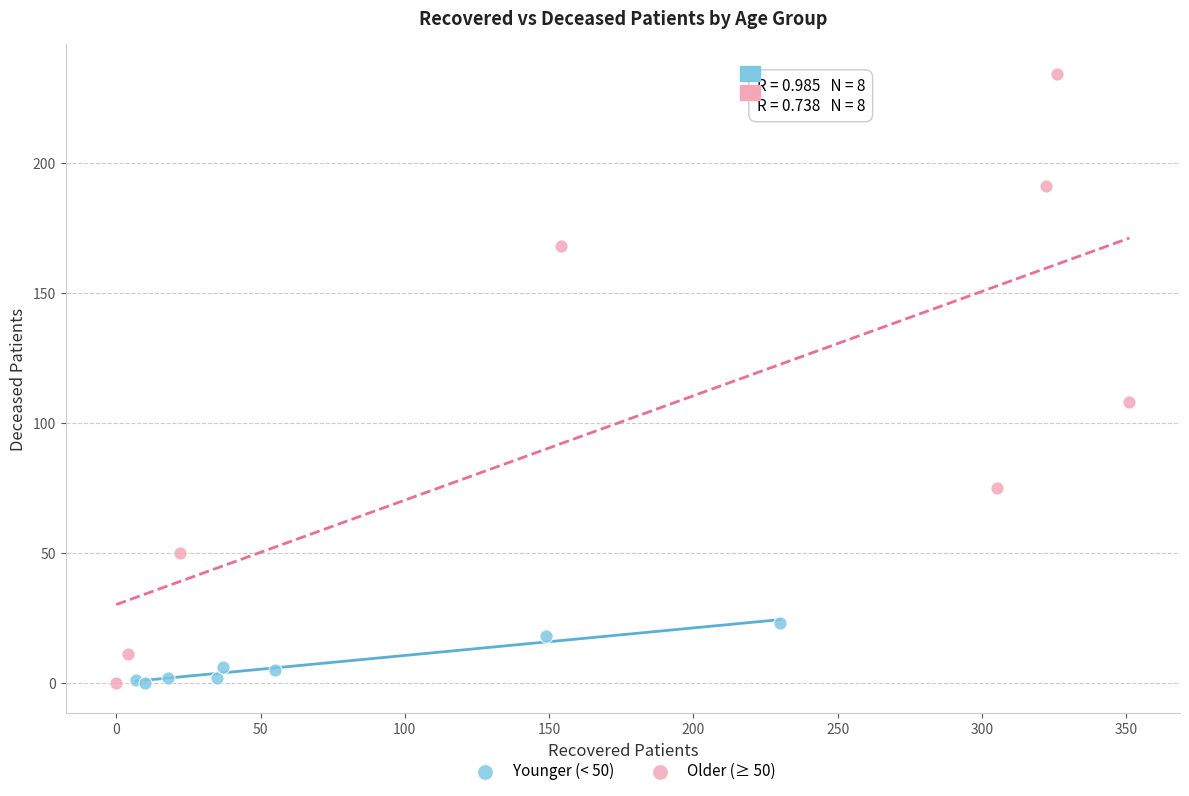

Which series reaches the maximum Y coordinate?

Older (≥ 50)